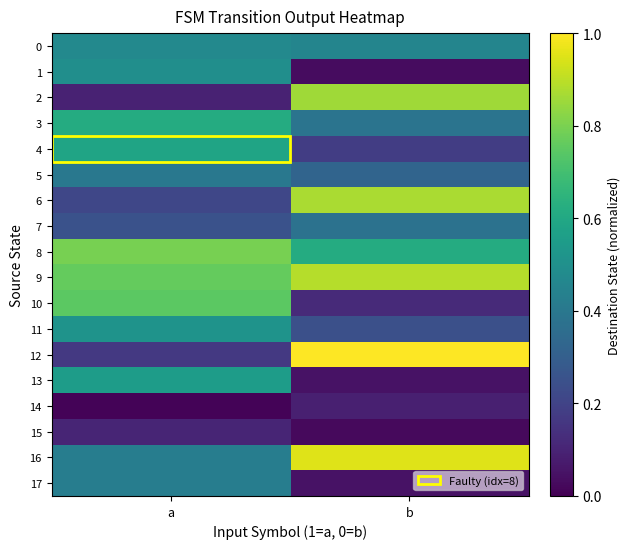

At how many categories does at least one series exceed 0?

2